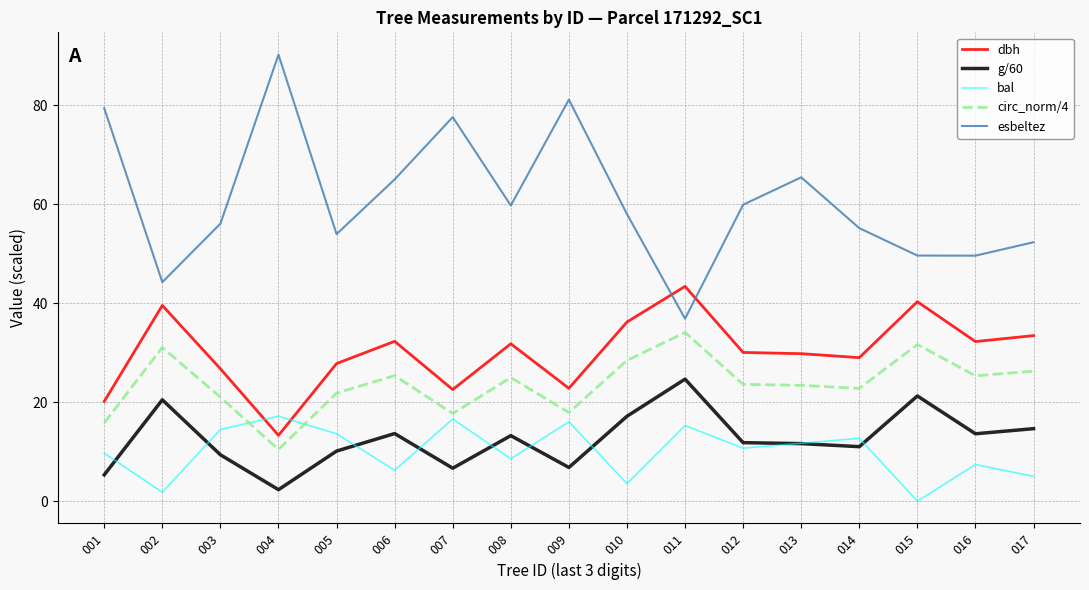

Rank the series at 010 from lowest to highest value.

bal, g/60, circ_norm/4, dbh, esbeltez